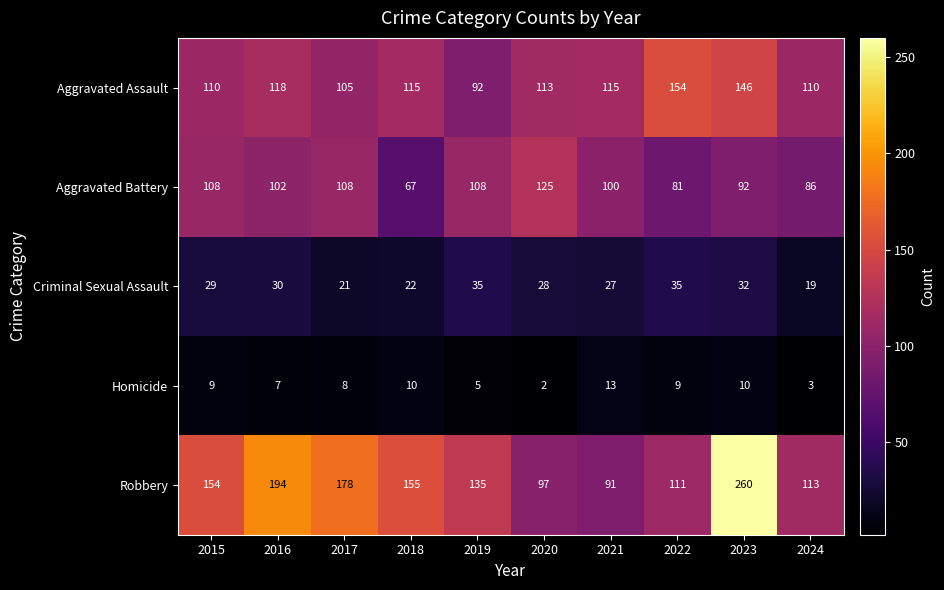

What is the approximate value of Robbery at 2018, to the nearest 50?

150